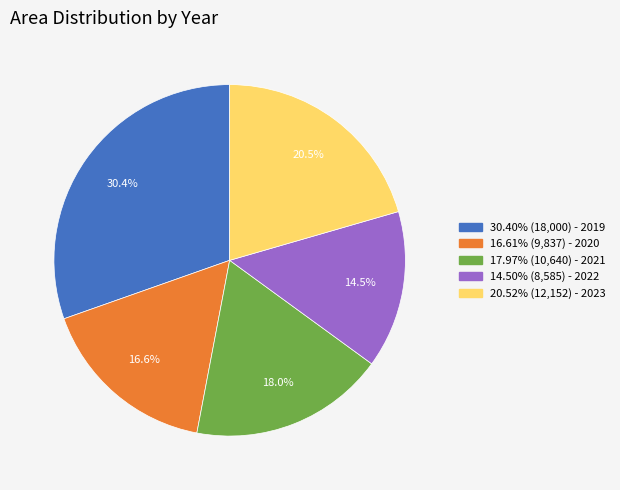

Is 16.61% (9,837) - 2020 the majority of the pie?

No